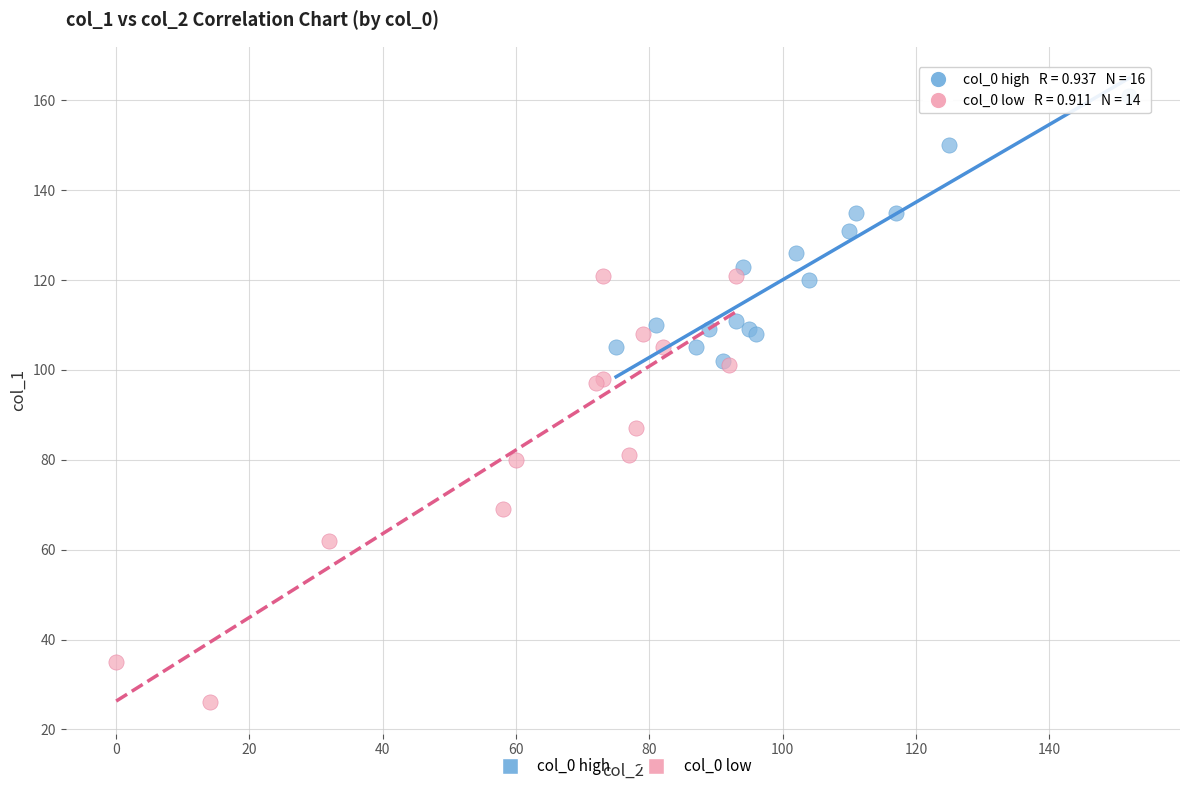

Which series reaches the maximum Y coordinate?

col_0 high